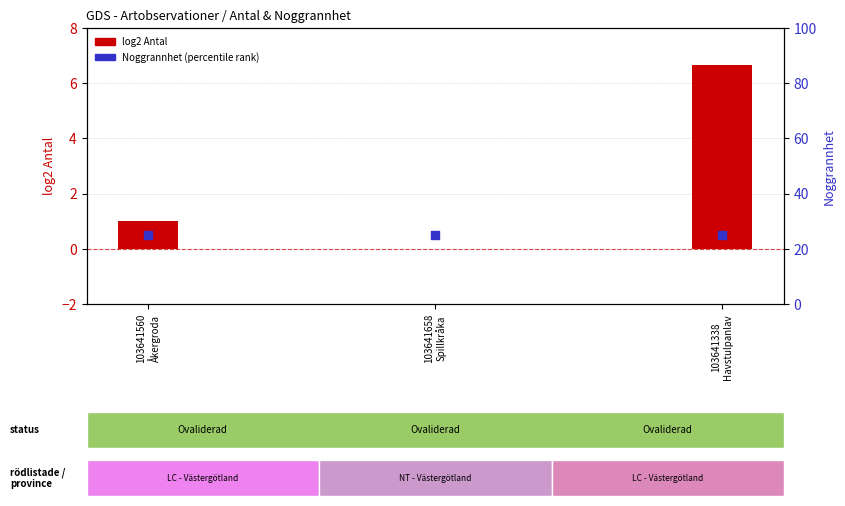

Which series contains the highest Y value?

Noggrannhet (percentile rank)